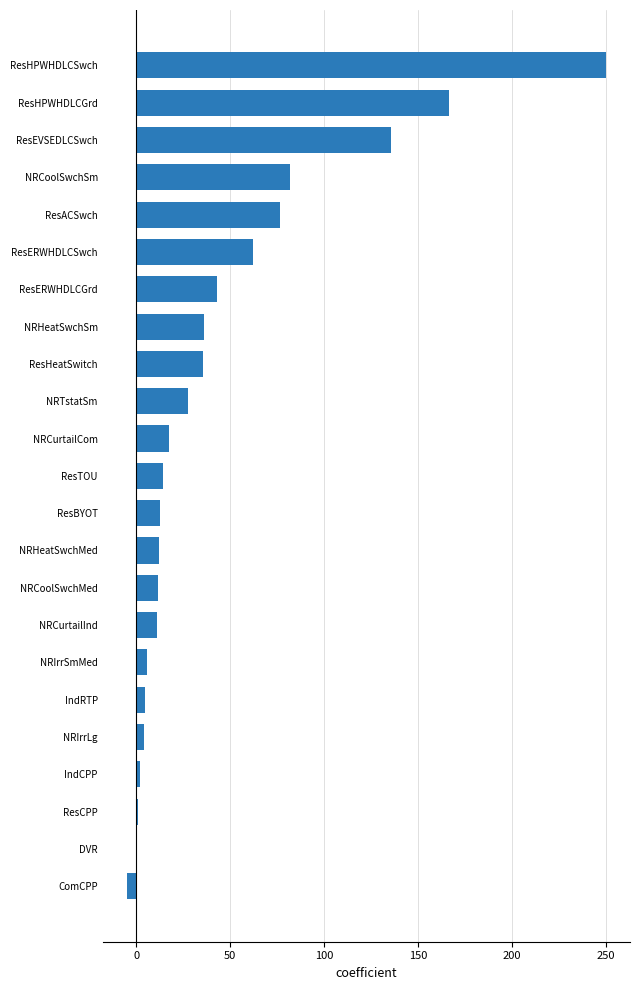

At which category does the chart reach its peak across all series?

ResHPWHDLCSwch